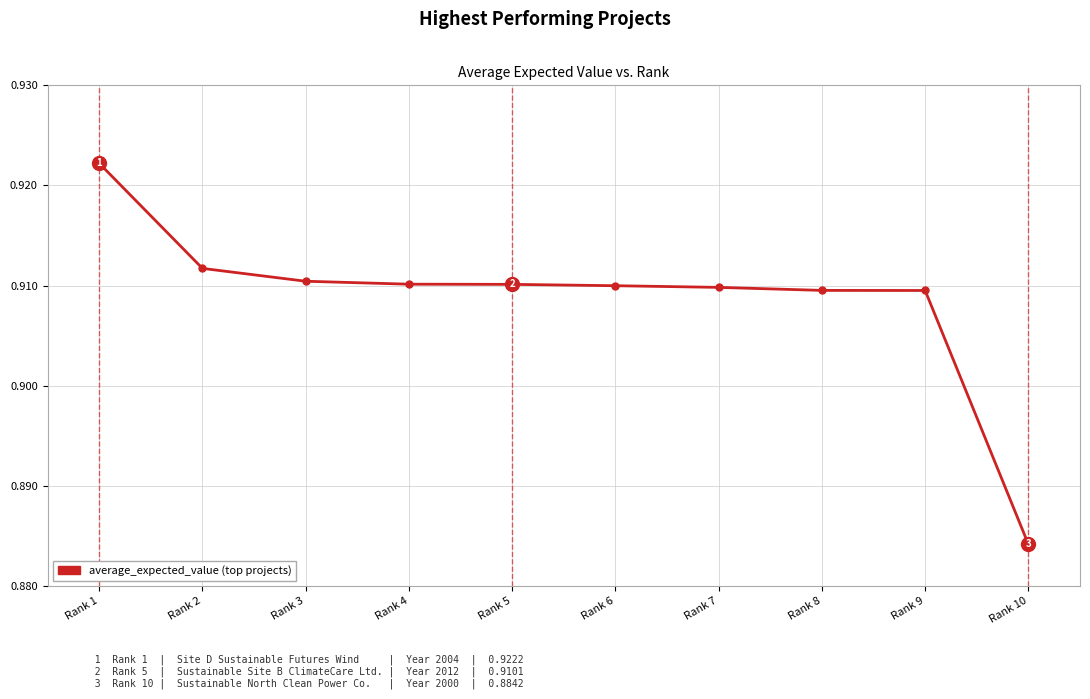

Which has a higher value, Rank 5 or Rank 1?

Rank 1